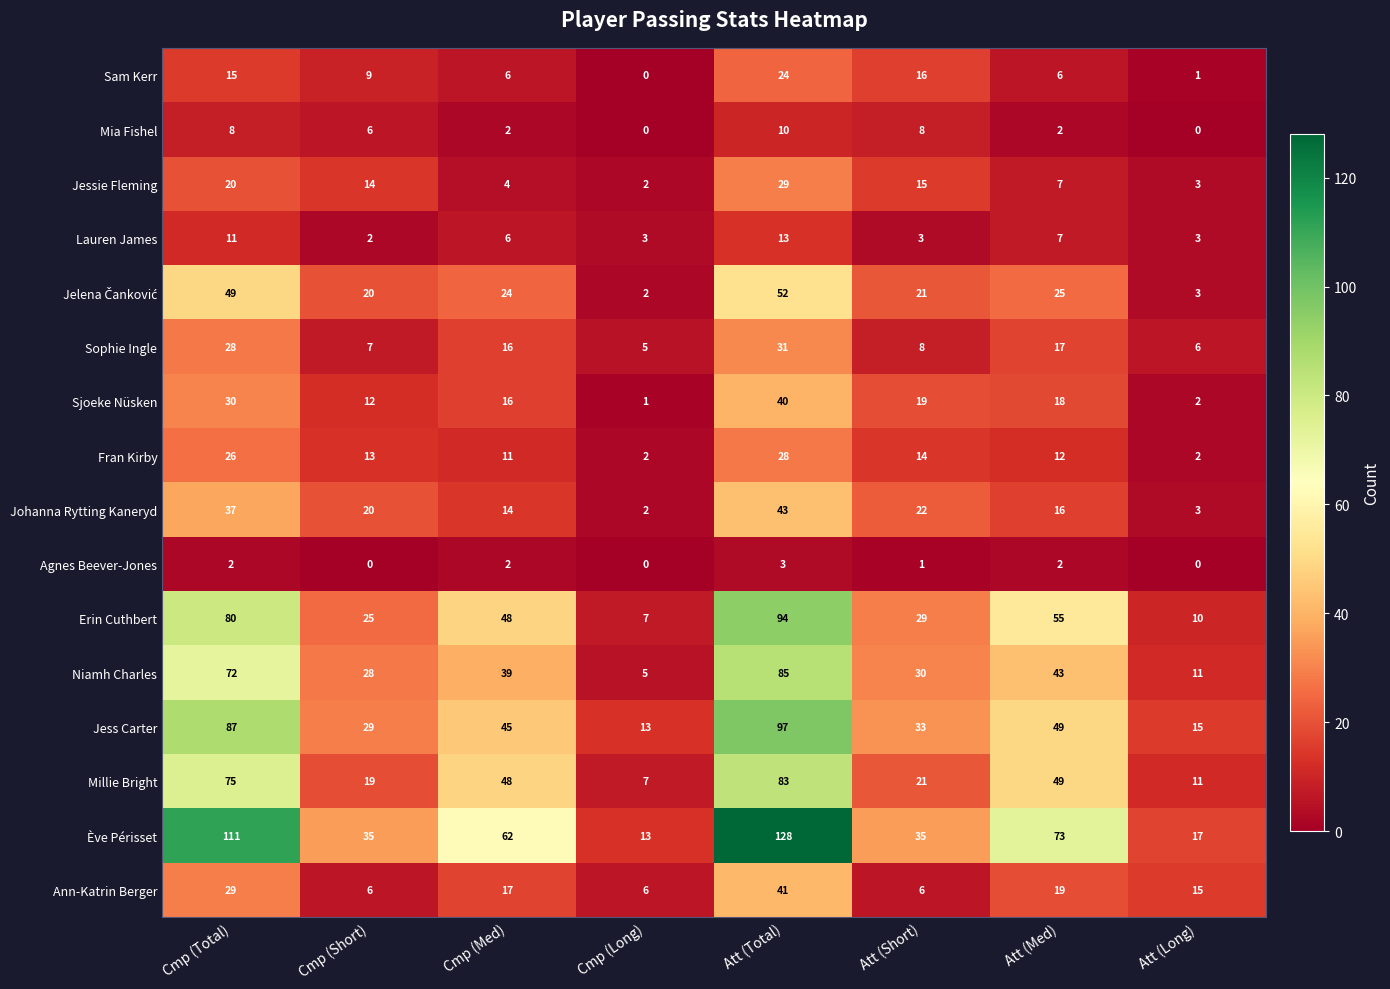

What is the lowest value of the Ann-Katrin Berger series?

6